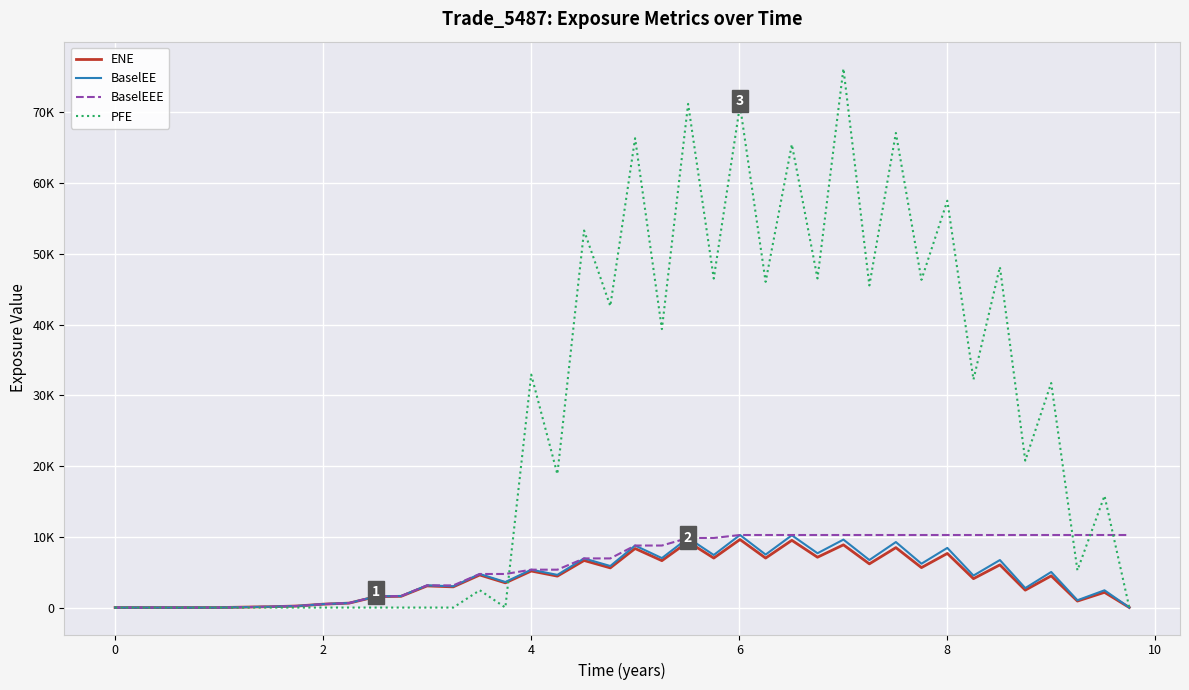

In BaselEE, how many points are higher than both neighbors (excluding endpoints)?

14